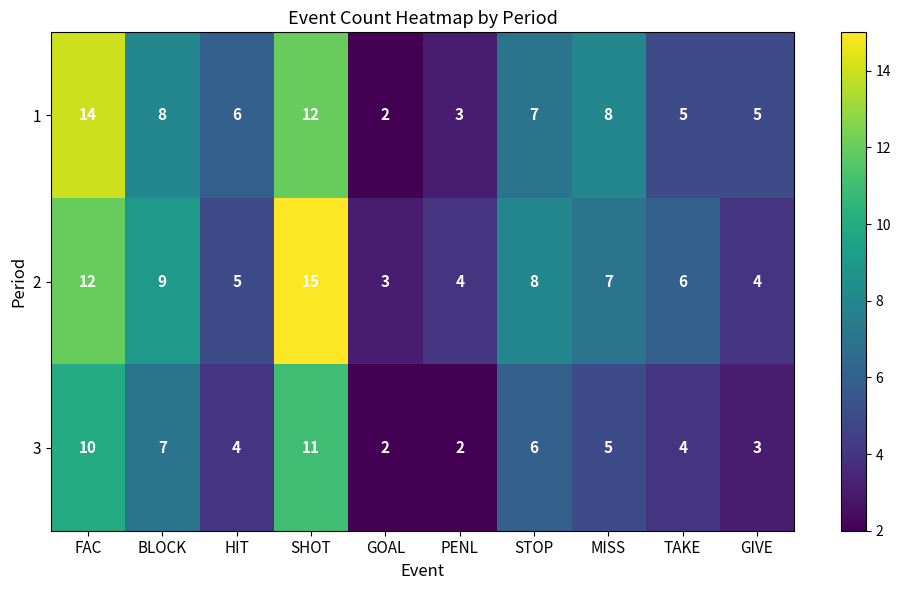

What is the difference between the second highest and second lowest values in the 2 series?

8